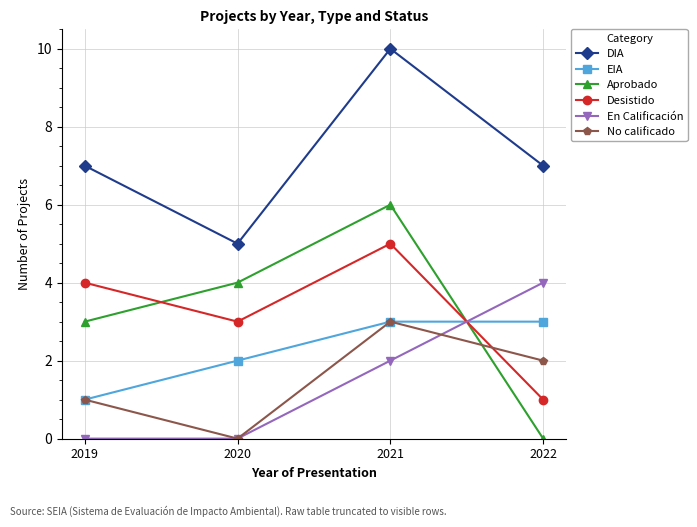

How many distinct data groups are displayed?

6